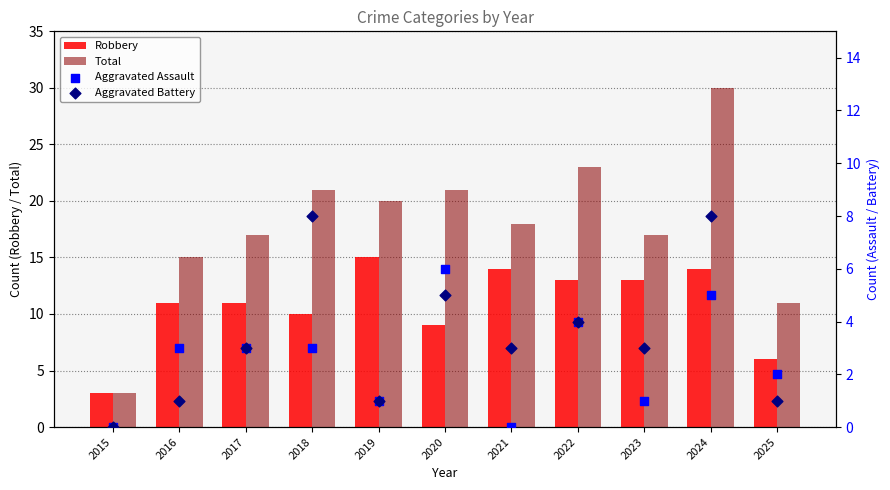

What is the total value across all series at 2023?

34